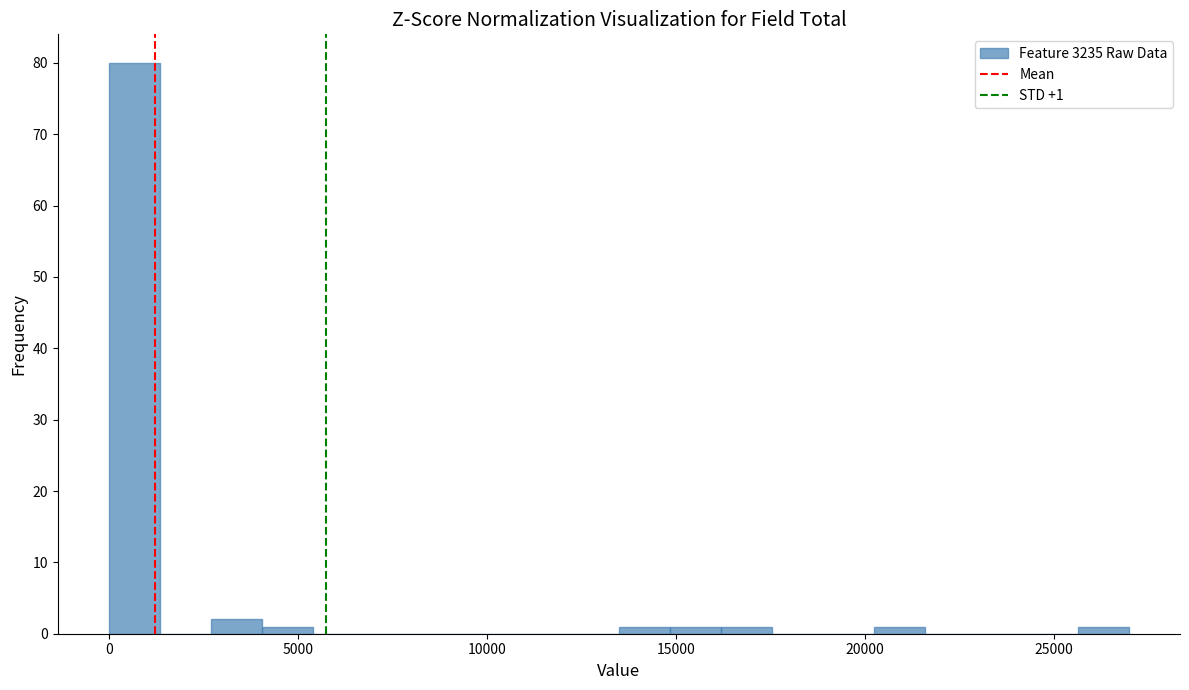

Read against the x-axis, roughly where is the centre of the tallest bar?

500